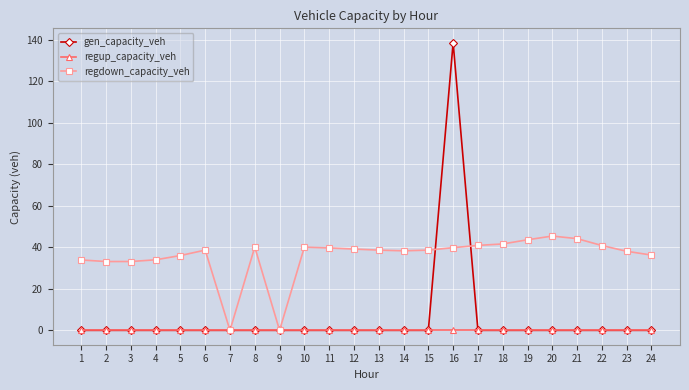

Which series has the widest spread of values?

gen_capacity_veh